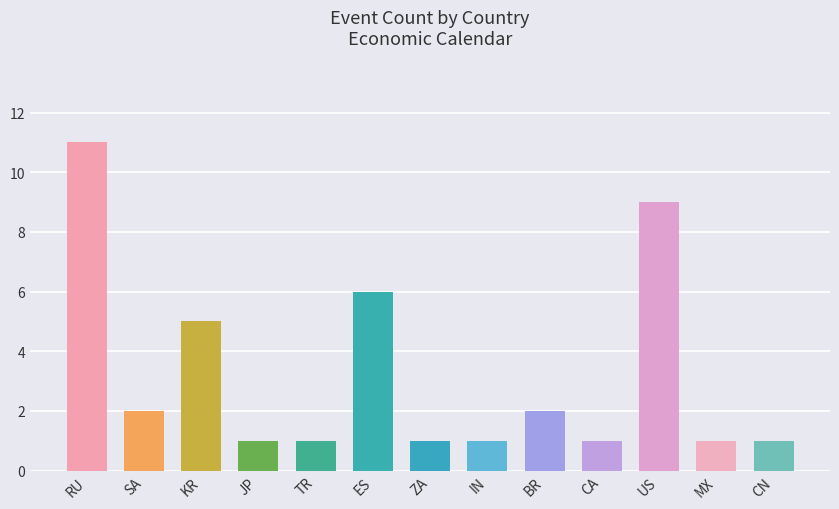

What is the average value?

3